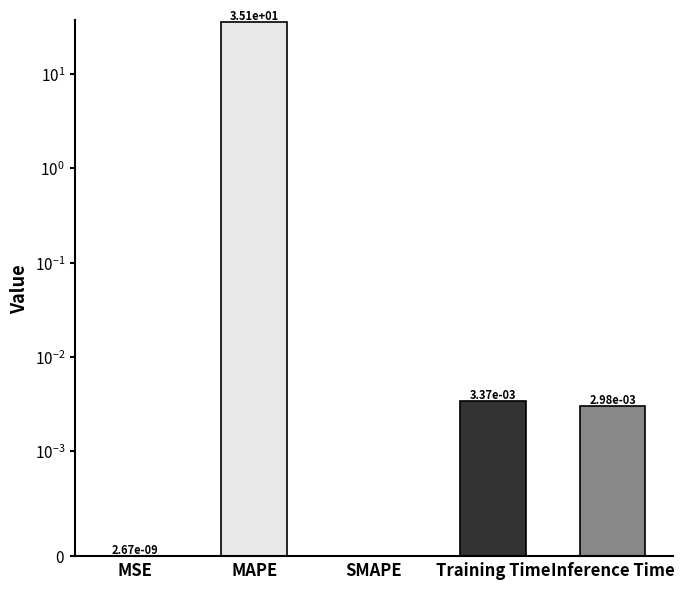

What is the greatest value displayed?

35.1